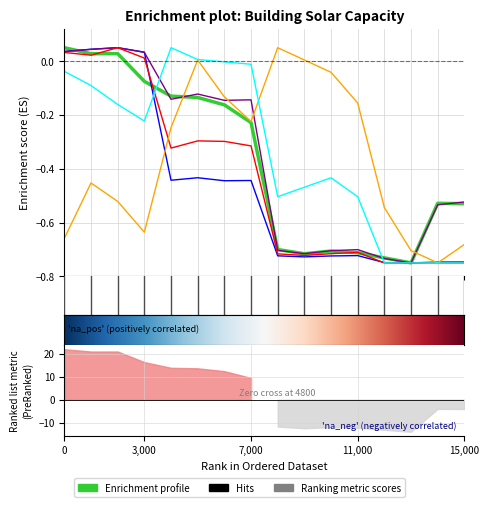

How many lines are shown in the chart?

6